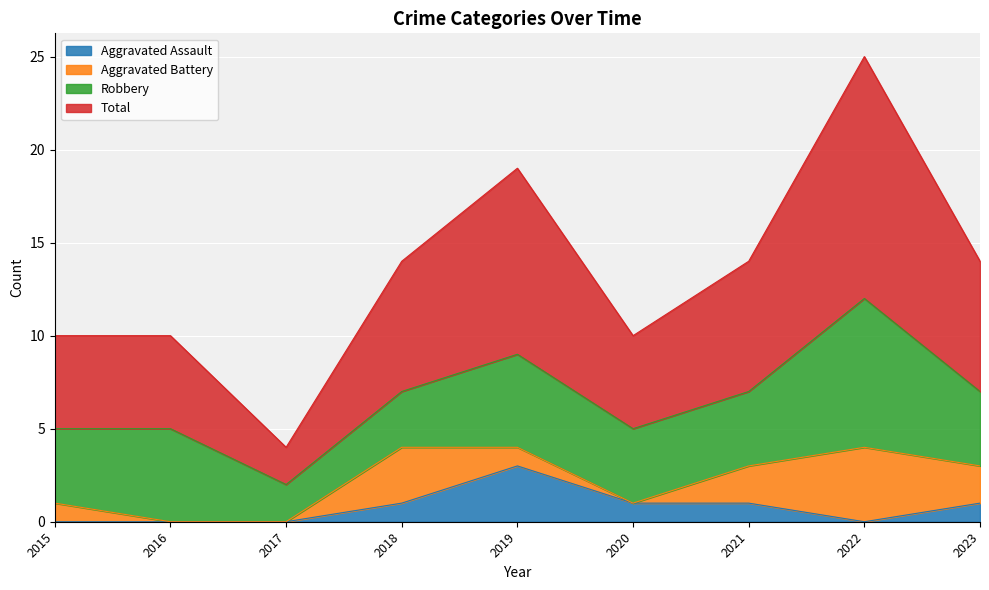

Which category has the highest value in the Aggravated Assault series?

2019